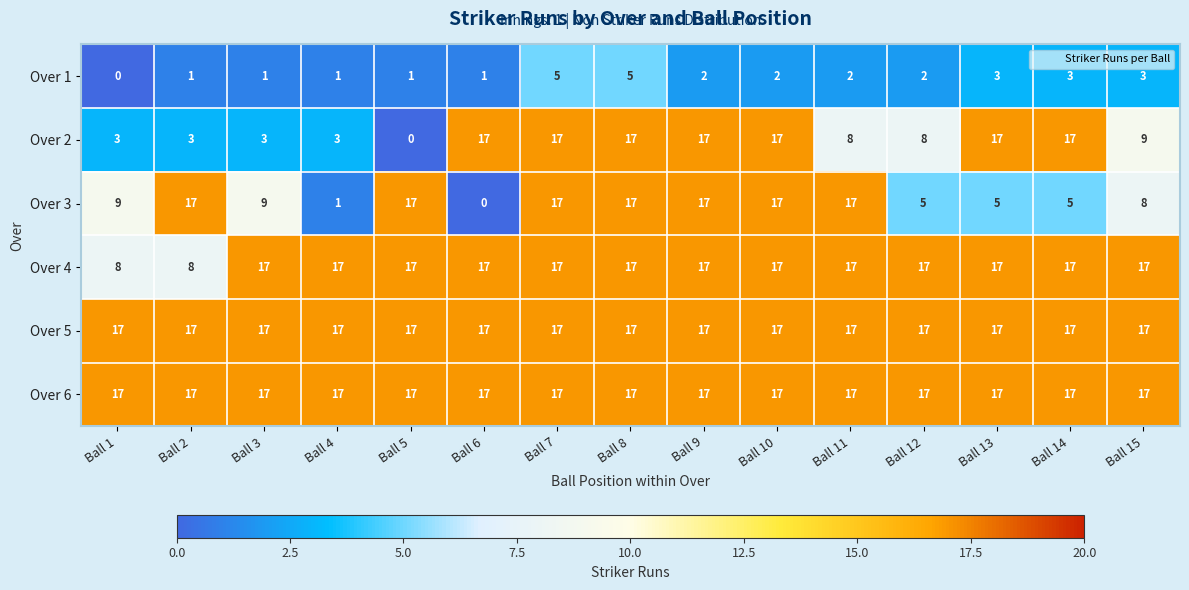

What is the sum of all Over 5 values?

255